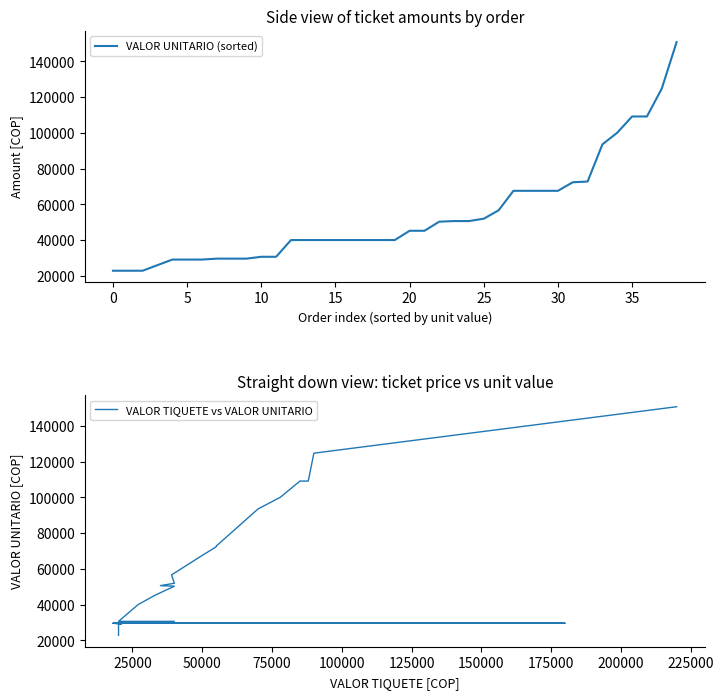

What is the minimum value for VALOR UNITARIO (sorted)?

22880